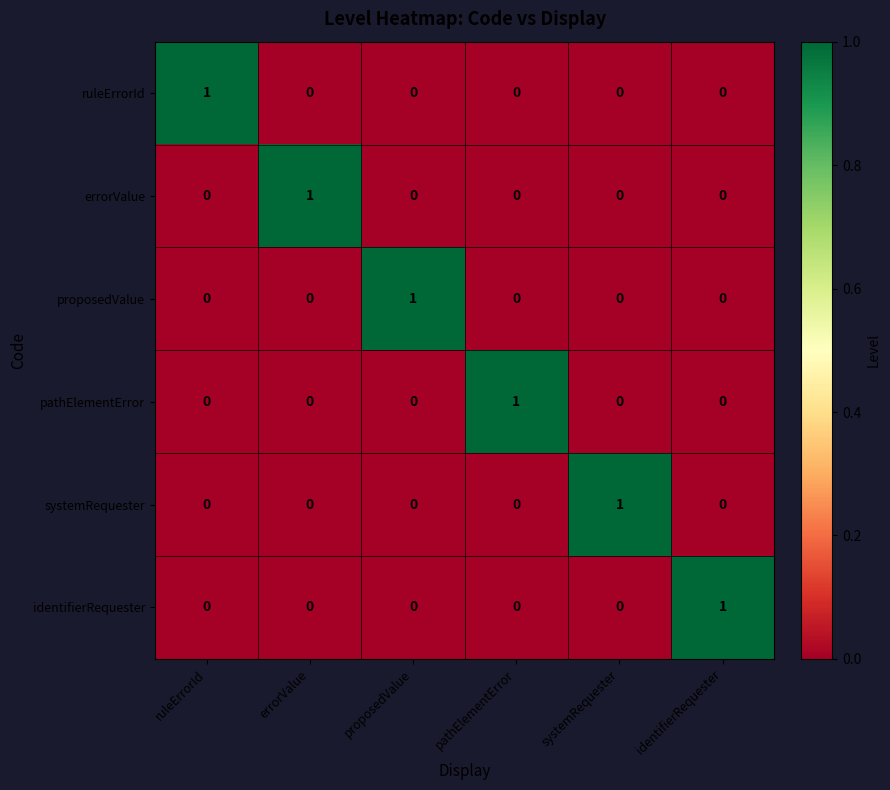

Which series has the largest total across all categories?

ruleErrorId